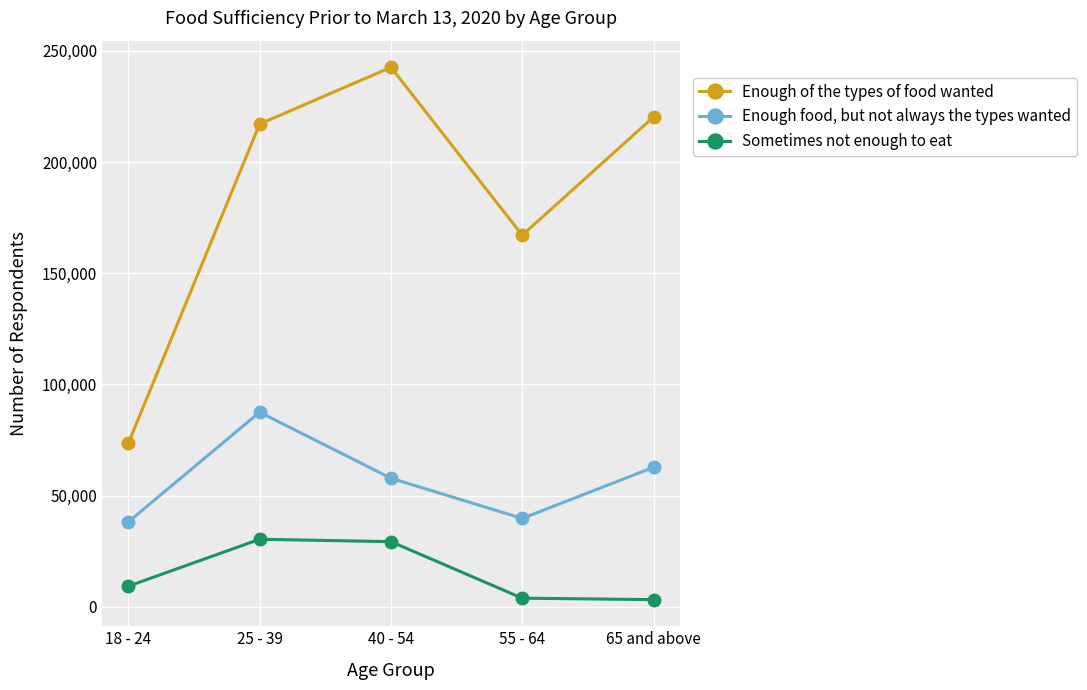

True or false: Sometimes not enough to eat and Enough of the types of food wanted cross at least once.

False